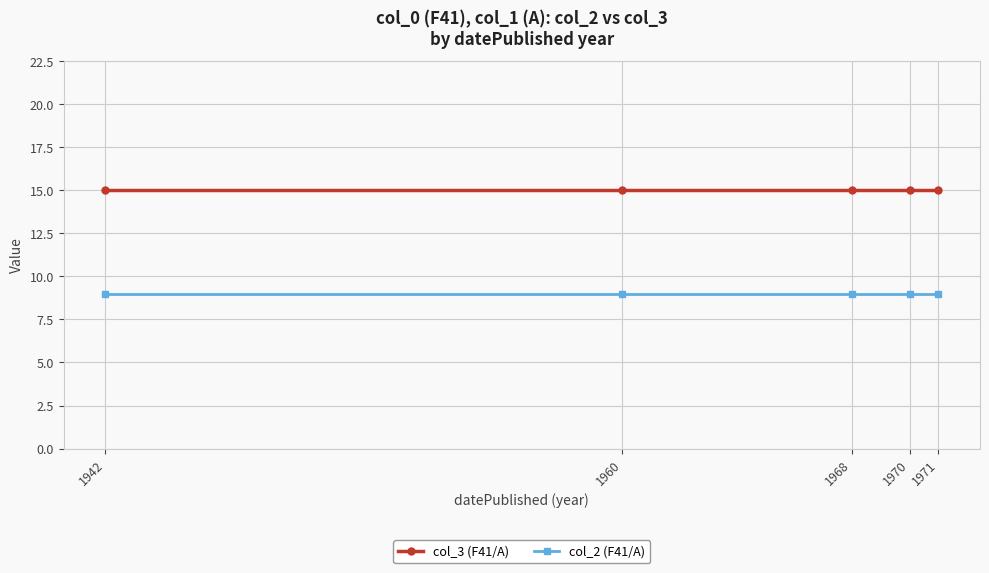

Reading left to right, transcribe all the data shown in this chart.

col_3 (F41/A): 15	15	15	15	15
col_2 (F41/A): 9	9	9	9	9